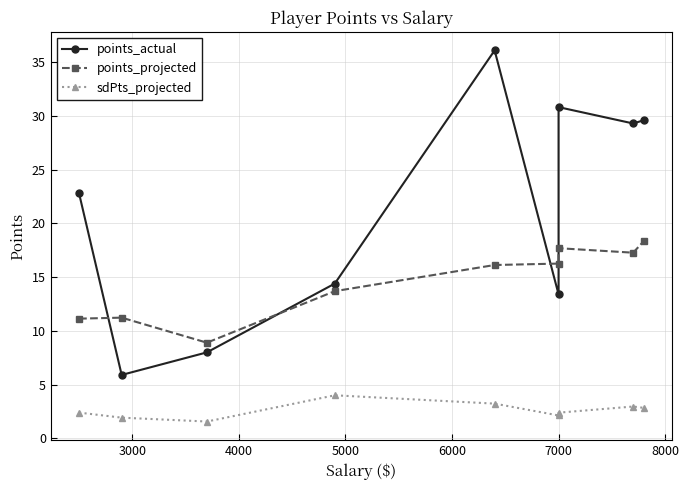

What is the difference between the maximum and second lowest values in the points_actual series?

28.1